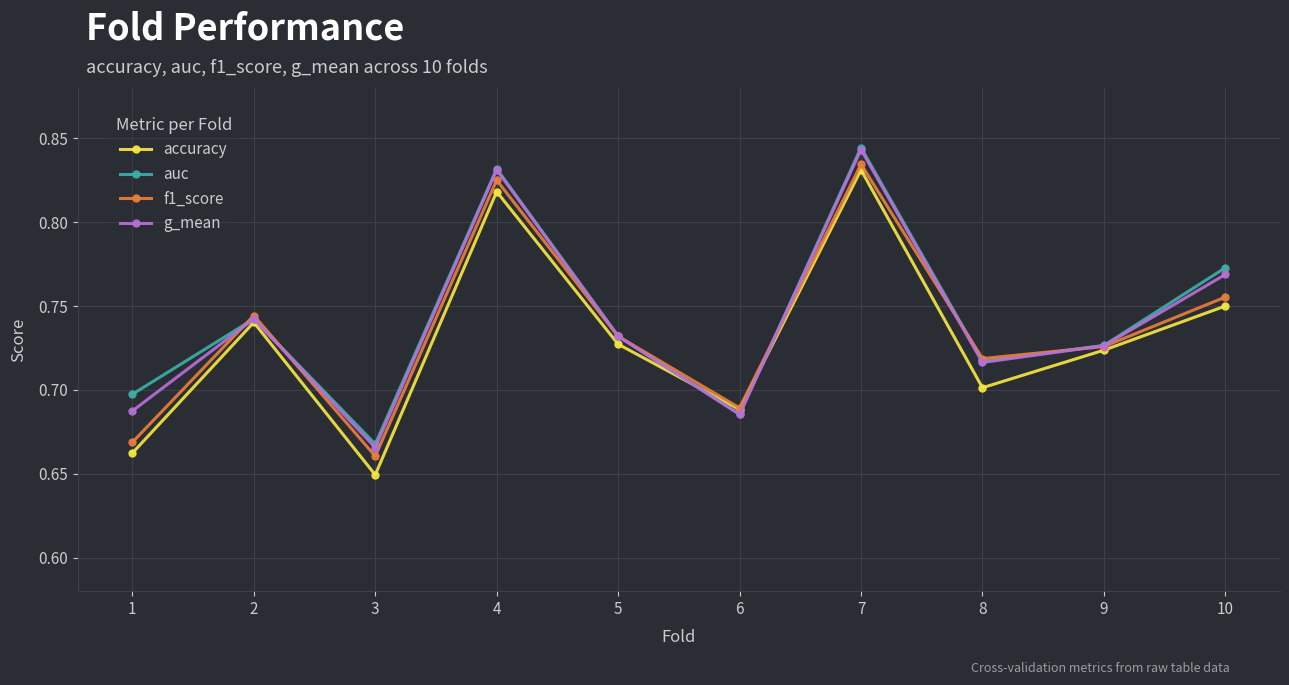

Where is auc nearest to the value 0?

3